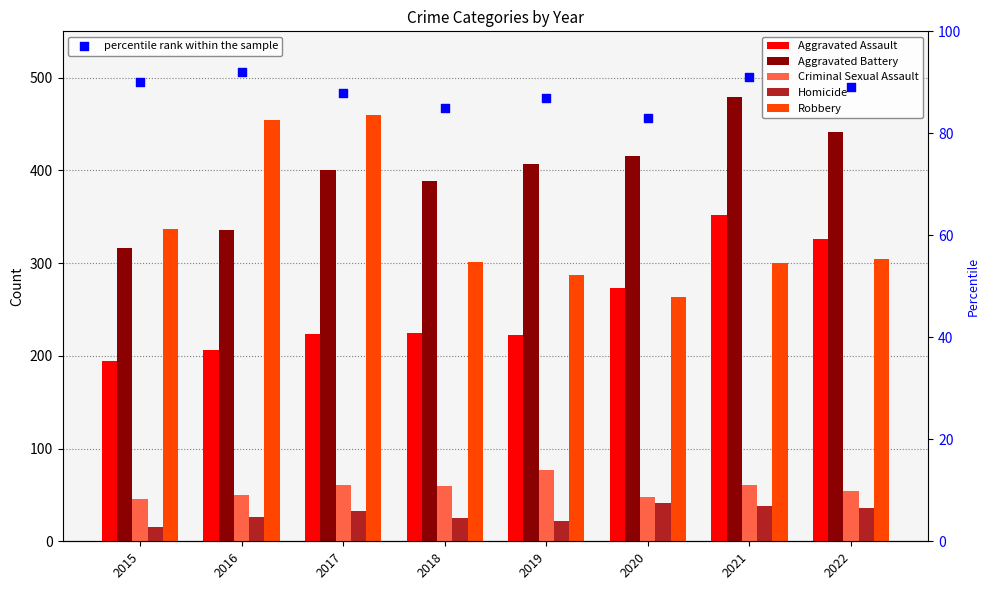

Which series reaches the maximum Y coordinate?

Aggravated Battery